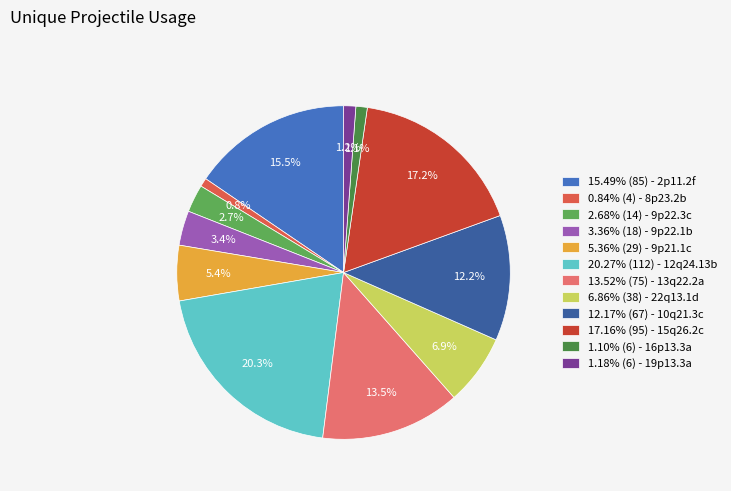

Combined, do 5.36% (29) - 9p21.1c and 6.86% (38) - 22q13.1d account for over 50%?

No